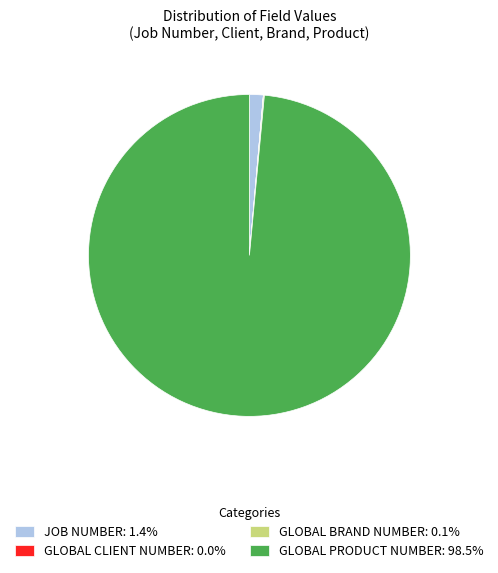

Does any single category account for the majority?

Yes